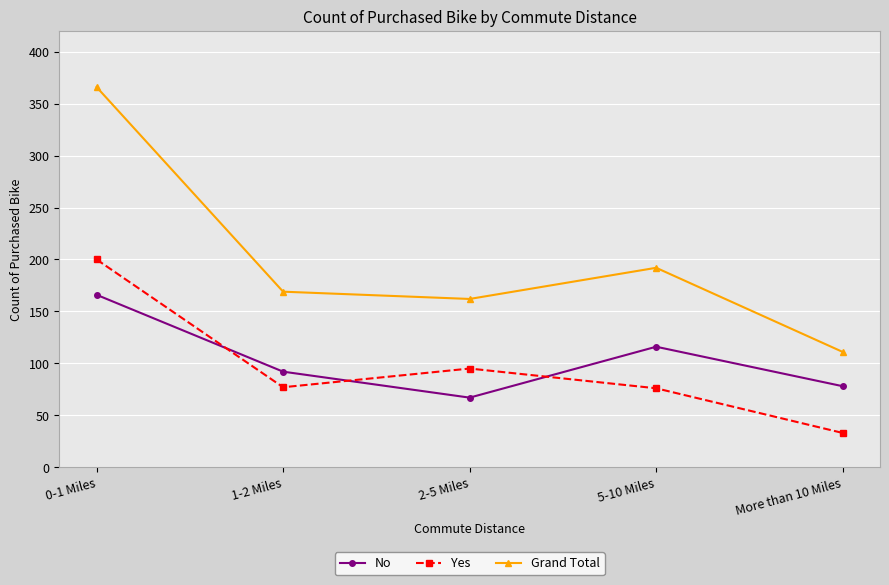

True or false: No has more than 2 points higher than both neighbors.

False